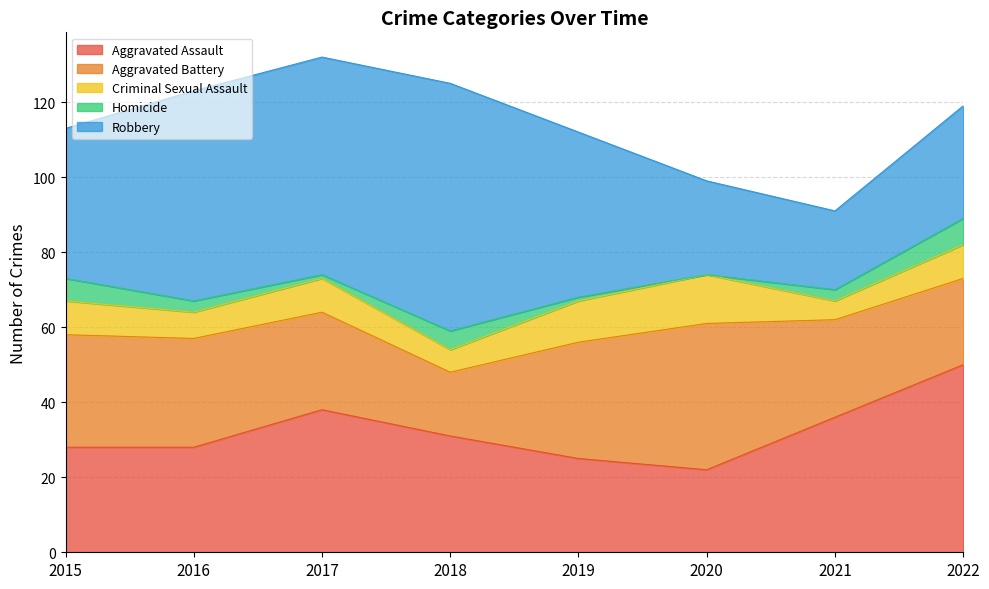

How many categories are shown in the chart?

8